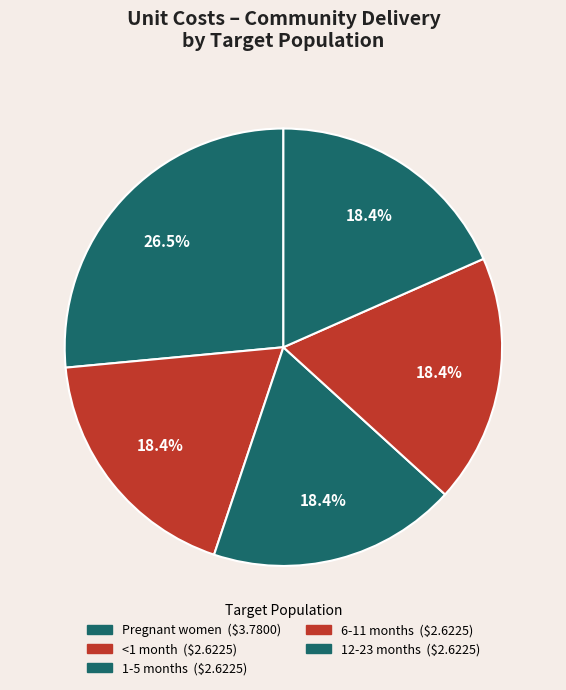

Count the number of slices in the pie.

5